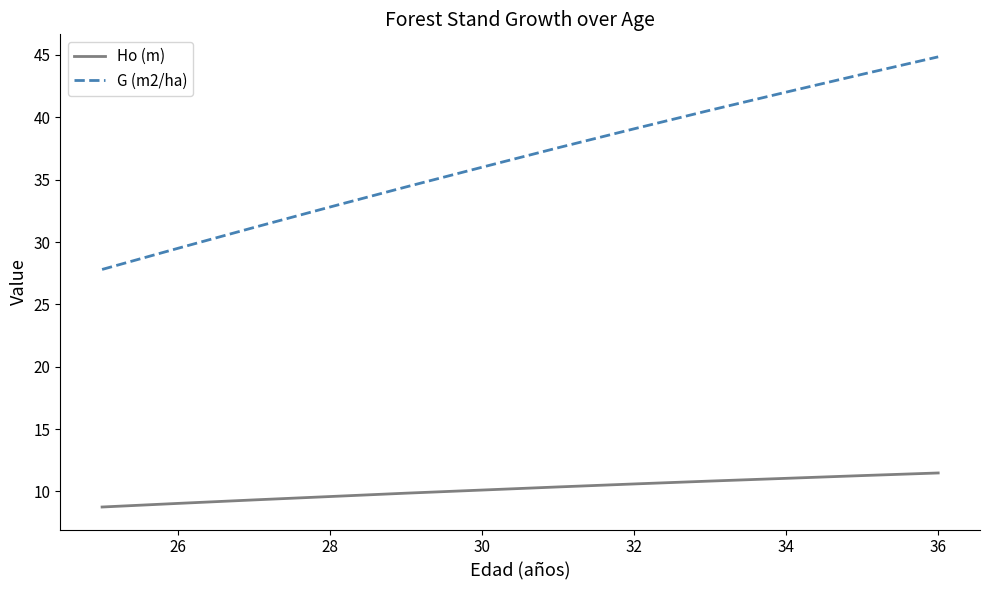

Rank the series by their maximum value, from highest to lowest.

G (m2/ha), Ho (m)